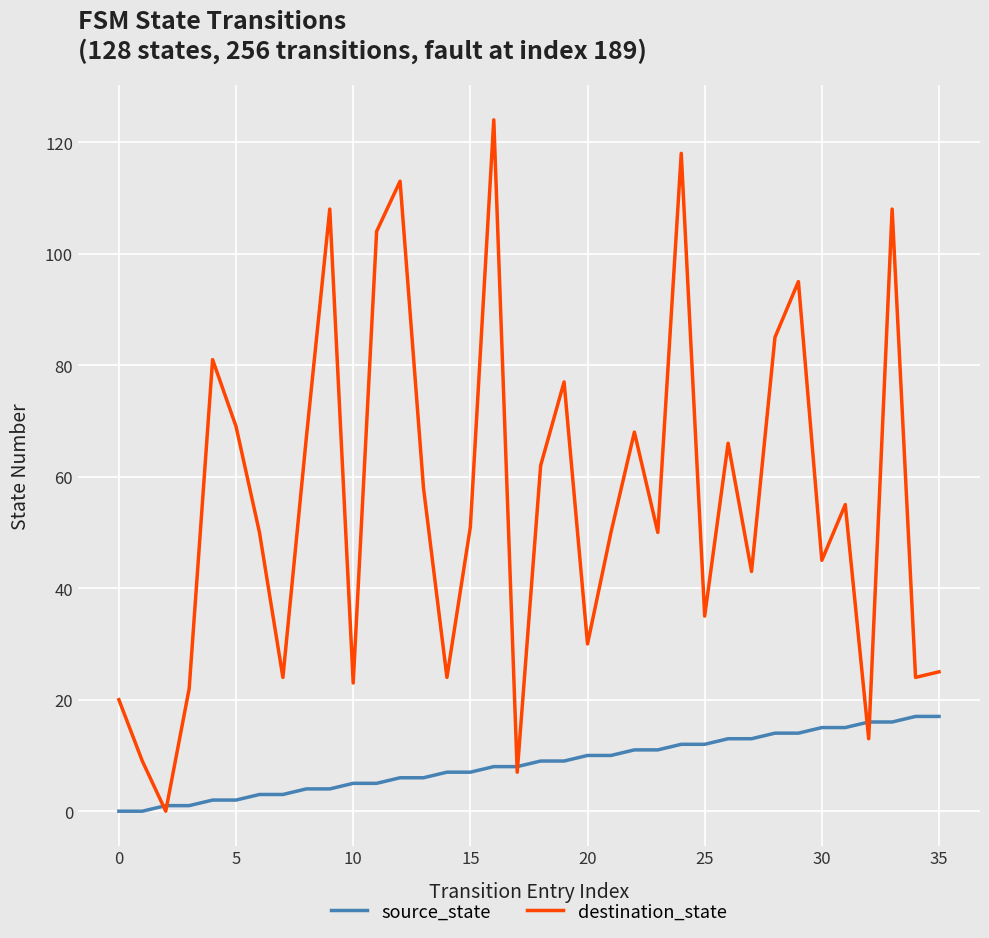

Which series ends up on top after the final intersection of destination_state and source_state?

destination_state